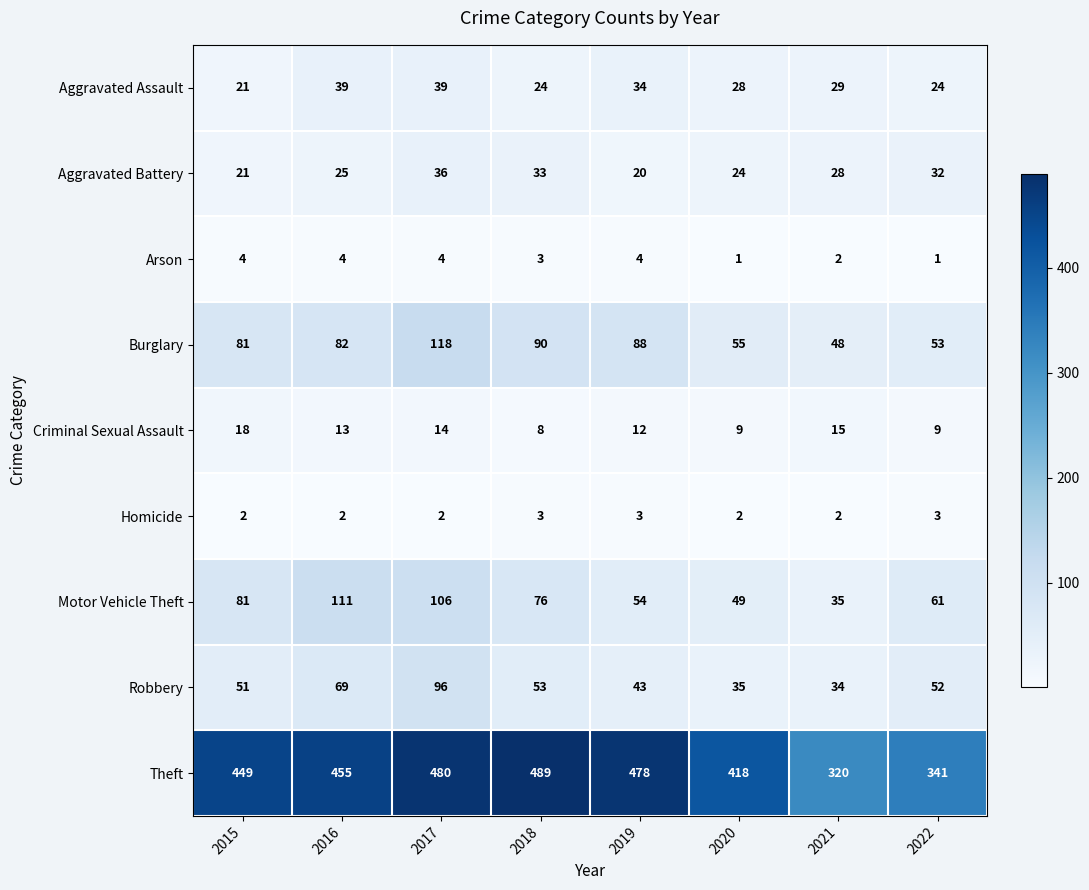

How many series are shown in this chart?

9